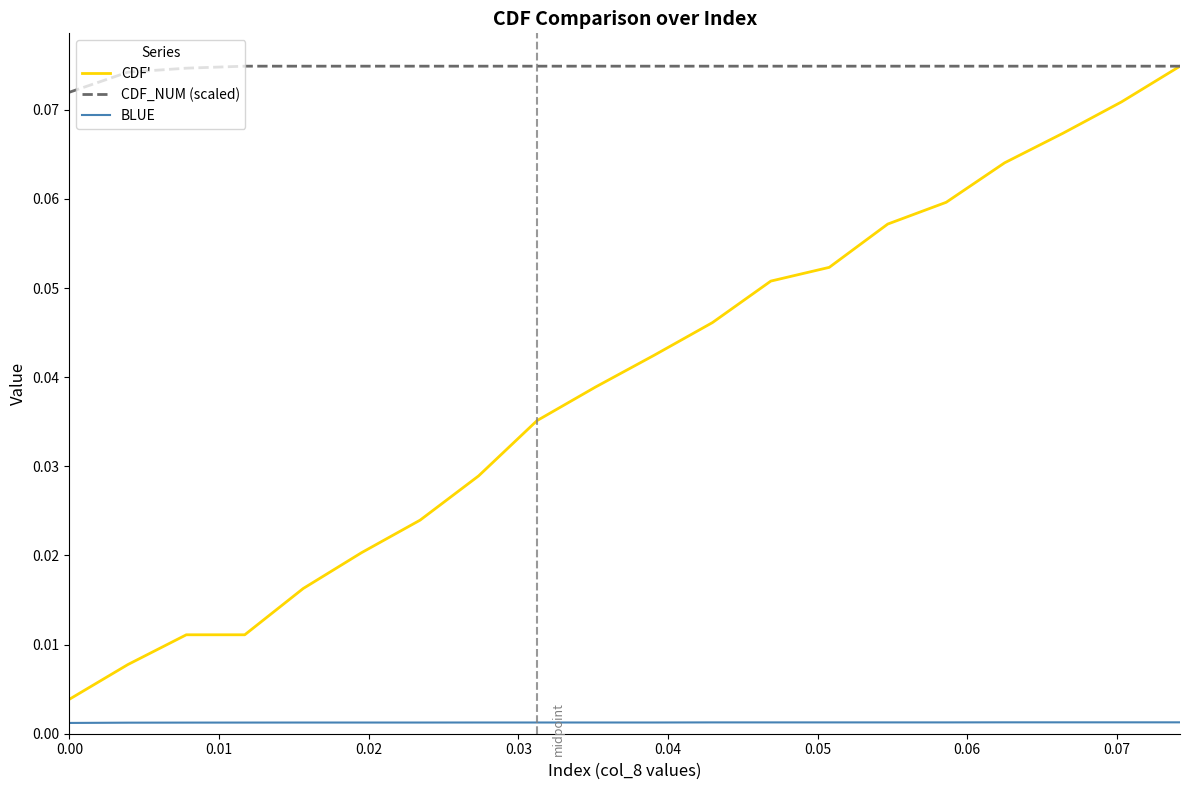

Which series has the widest spread of values?

CDF'